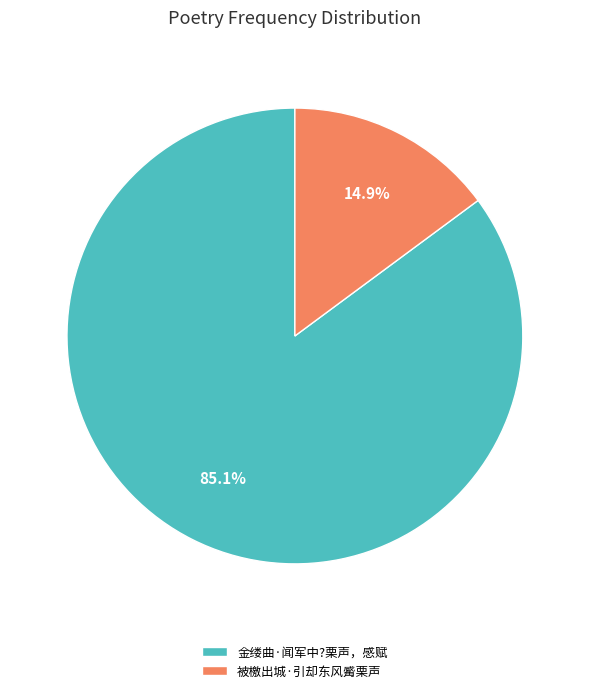

To the nearest percent, what is the average slice percentage?

50%